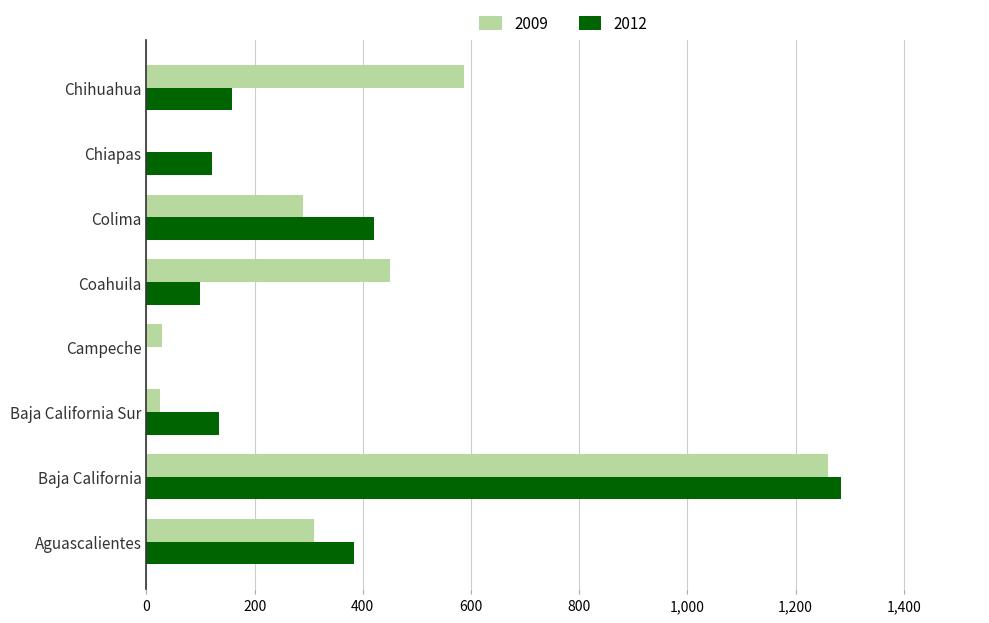

At which label is 2009 closest to 630?

Chihuahua